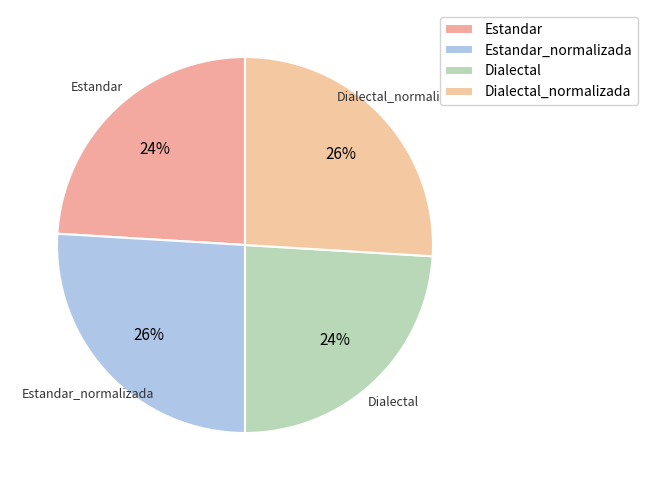

How many segments does this pie chart have?

4